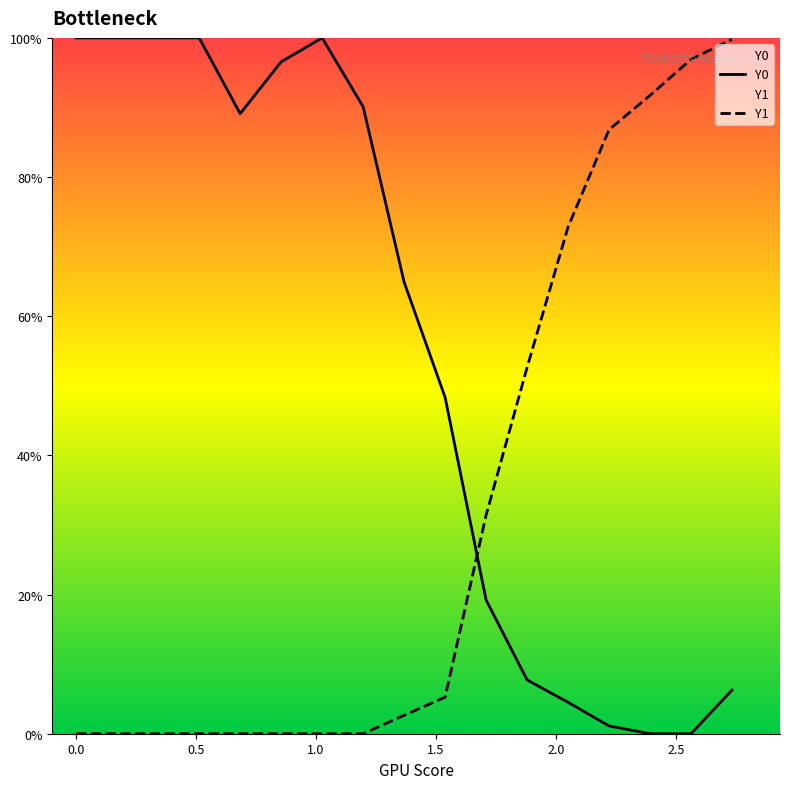

Between which two adjacent categories do Y1 and Y0 first intersect?

1.53846 and 1.7094